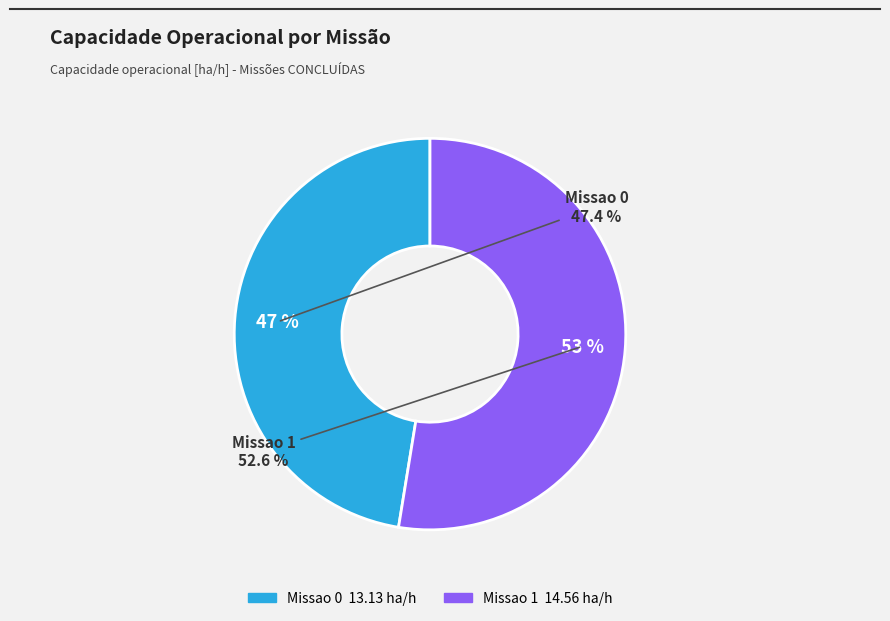

Rank the categories by value from highest to lowest.

Missao 1, Missao 0